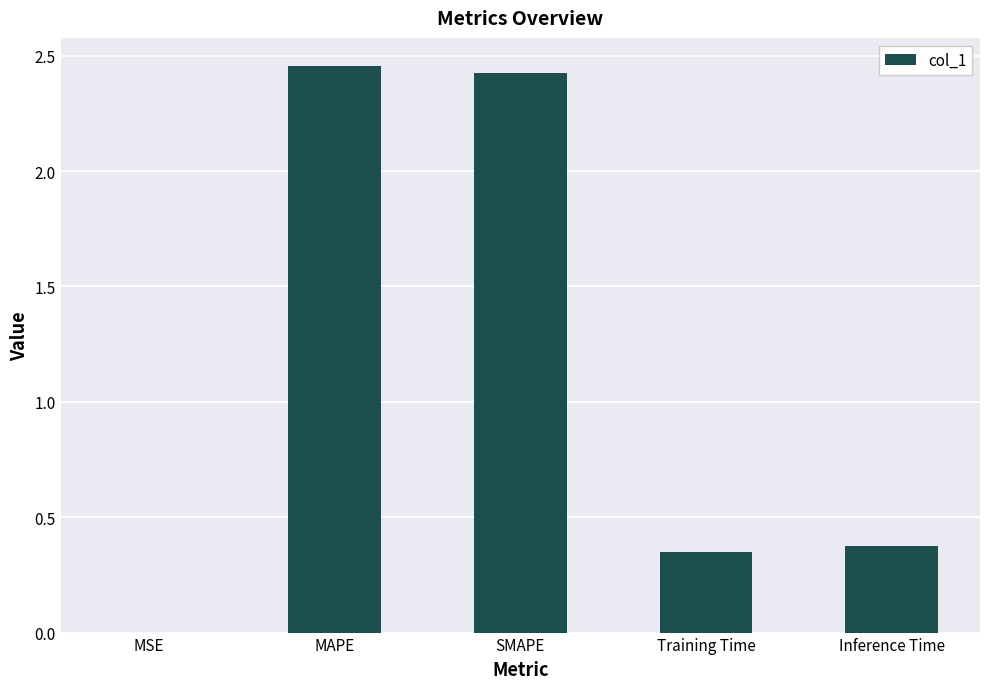

True or false: the data shows 0.0 at MSE.

True